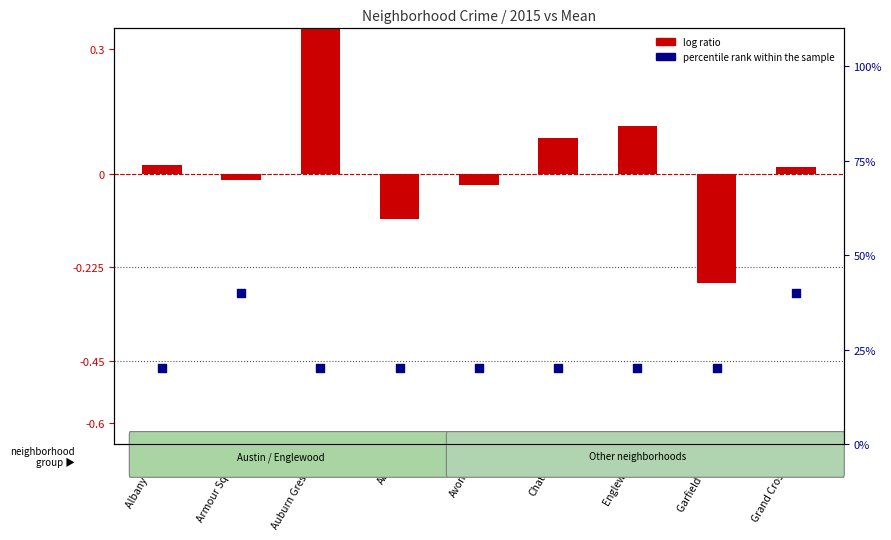

At how many categories does at least one series exceed 11?

9